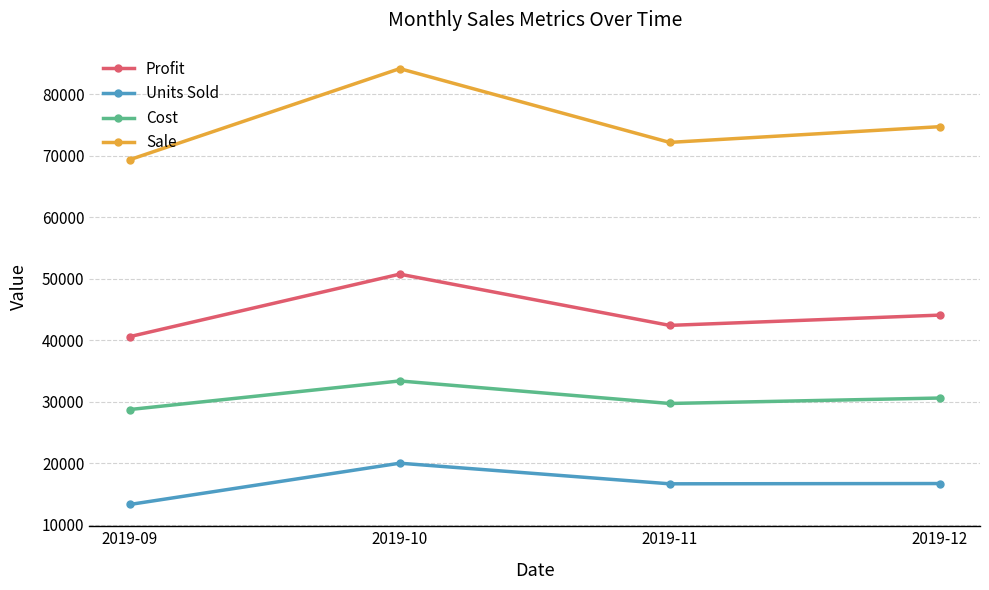

What is the average value of the Sale series?

75073.0